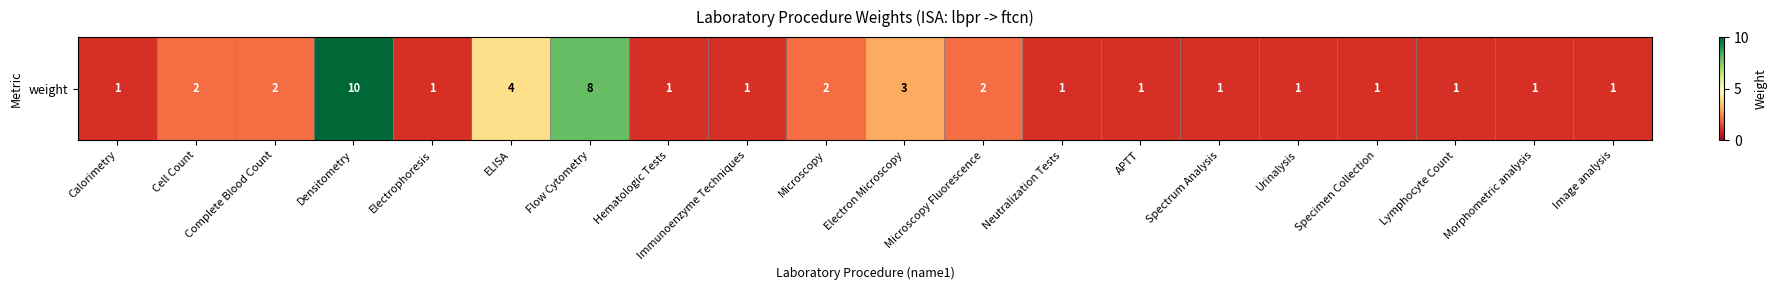

What is the ratio of the value at Image analysis to the value at Electrophoresis?

1.0